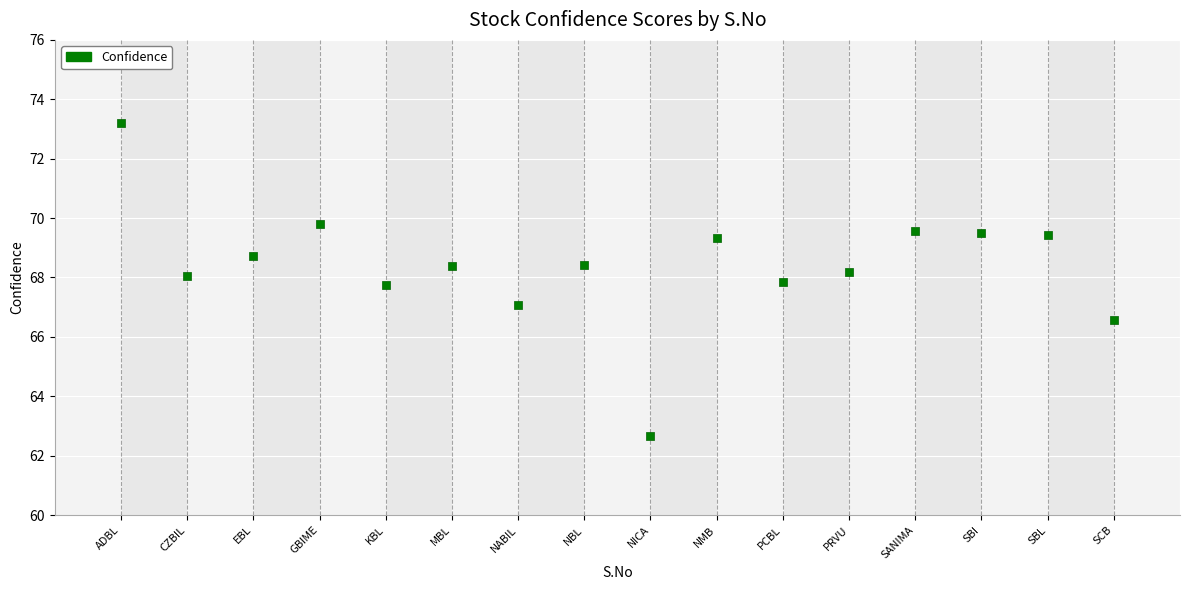

What is the range of Y values (max minus min)?

10.5